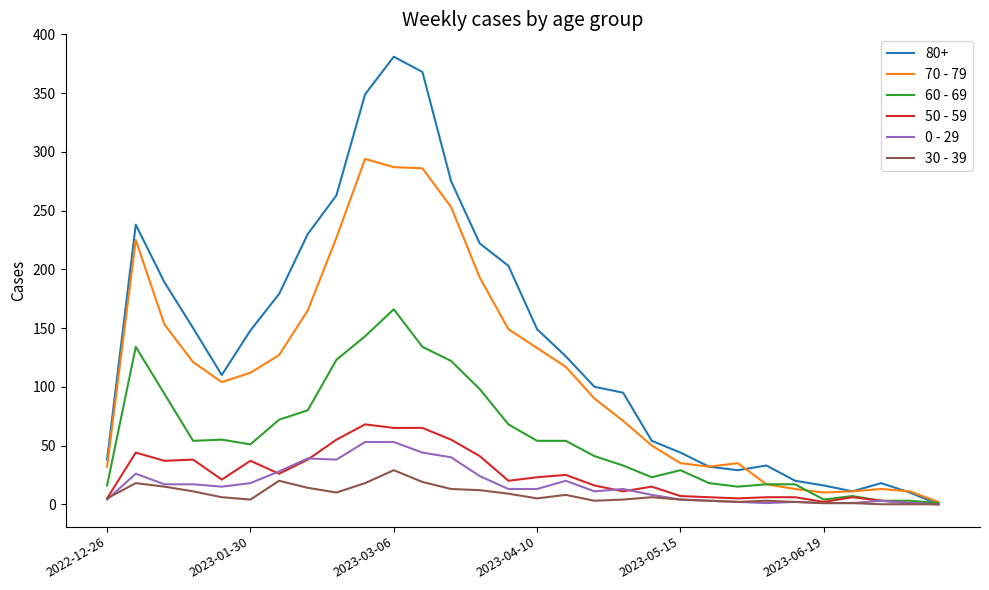

Which series has the widest spread of values?

80+